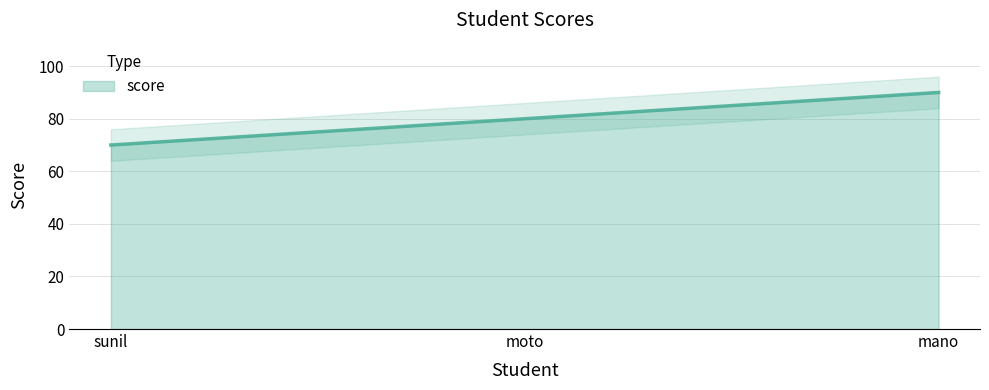

Between sunil and mano, which is larger?

mano